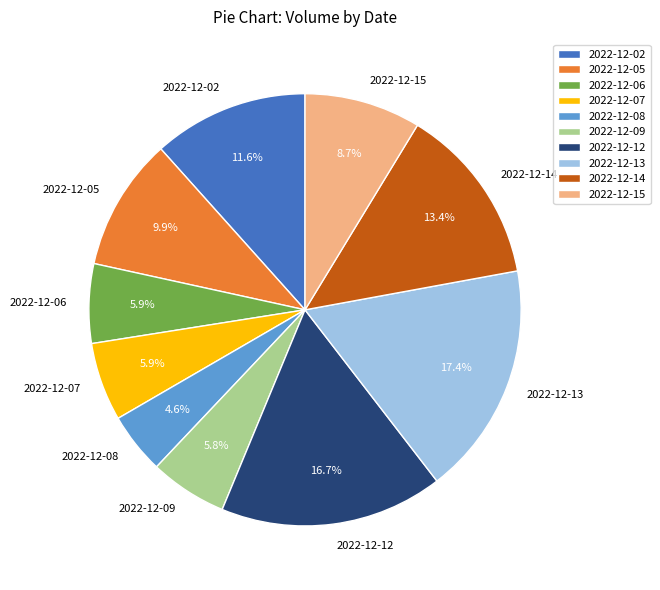

Does 2022-12-13 represent more than half of the total?

No